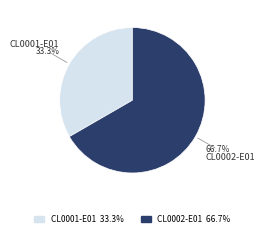

Which has a higher value, CL0002-E01 or CL0001-E01?

CL0002-E01